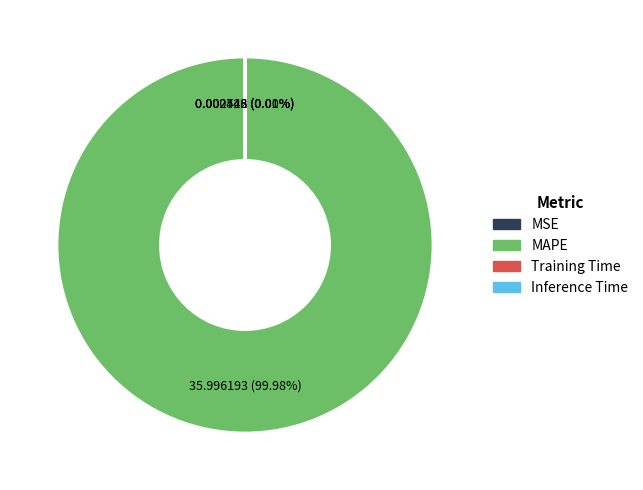

Is there any slice that represents more than half of the pie?

Yes